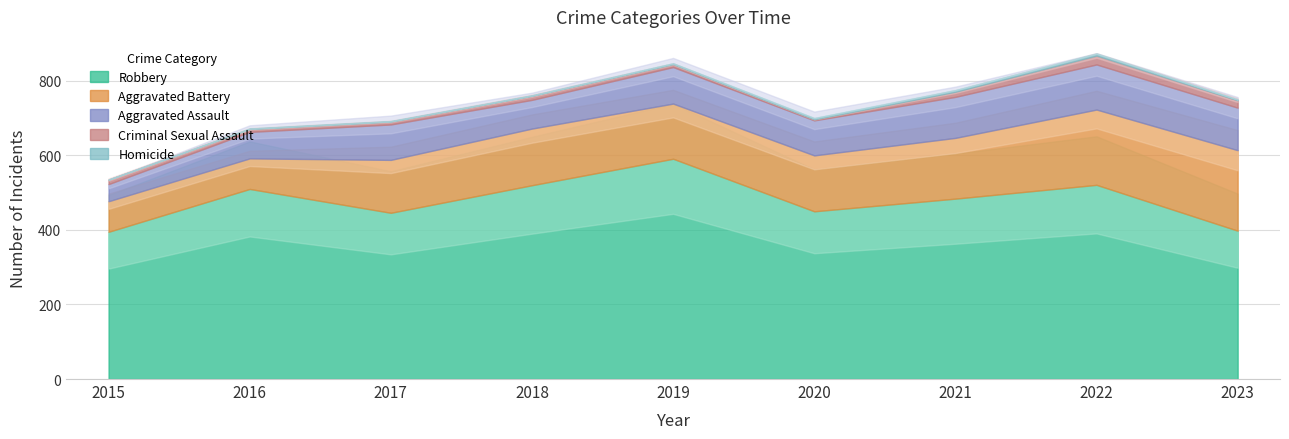

At which category is the sum across all series the highest?

2022